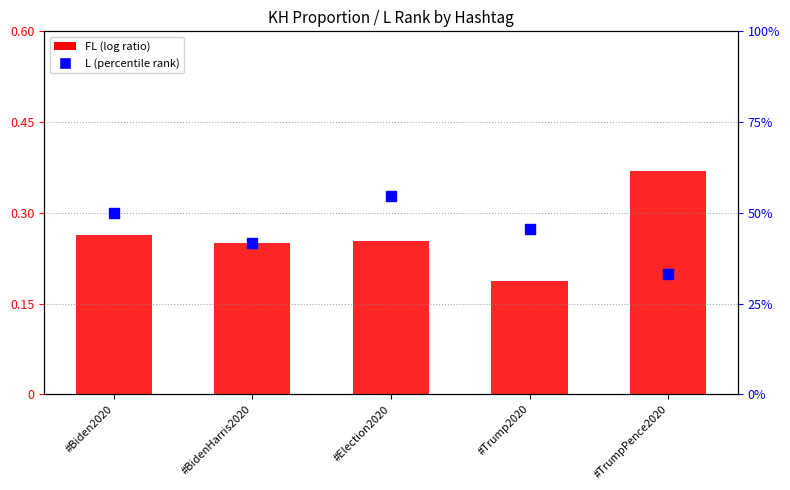

Which series has the largest Y range (max minus min)?

L